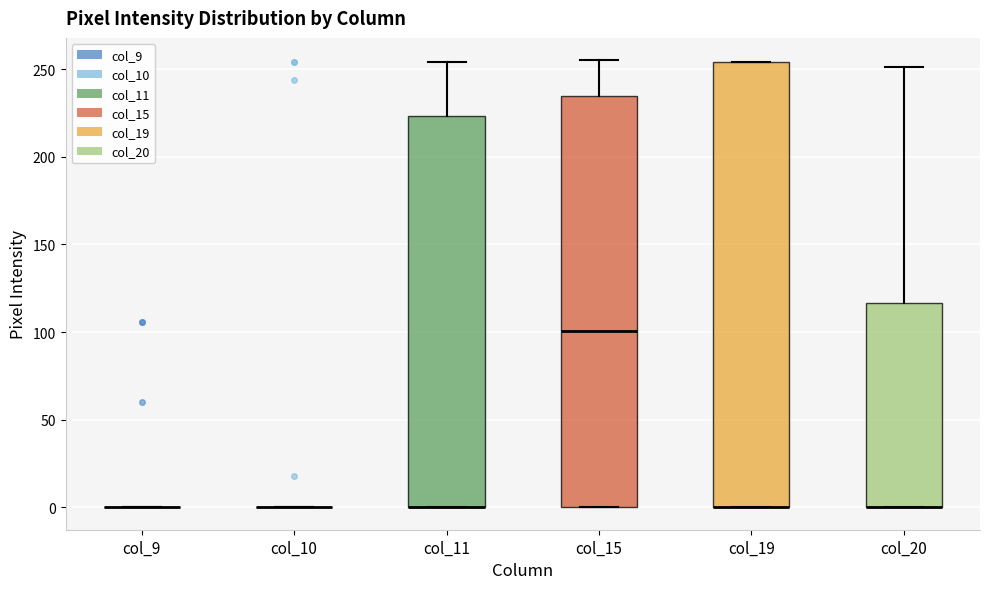

Comparing the boxes themselves (not the whiskers), which one is the tallest?

col_19